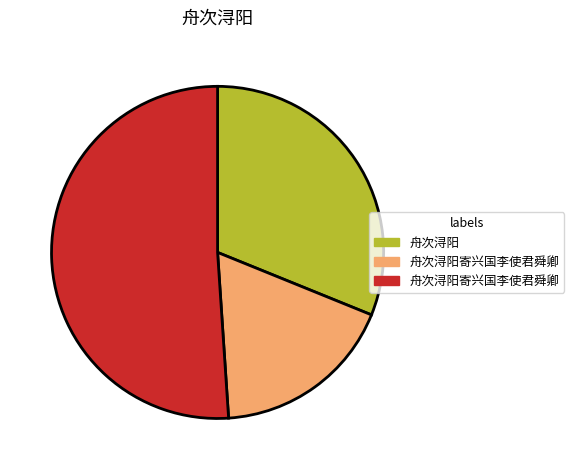

Is there a majority slice in this chart?

Yes